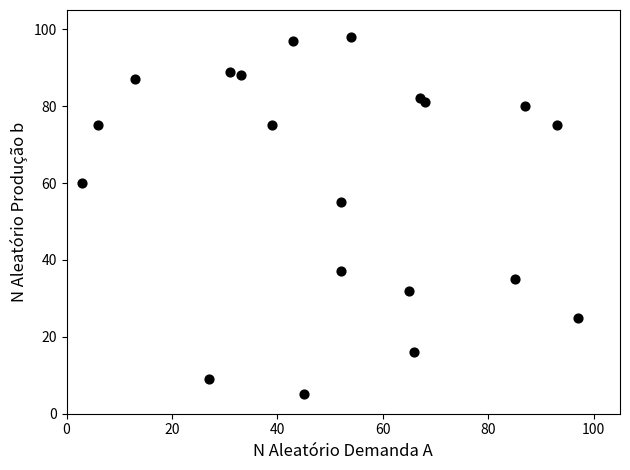

What Y value in the scatter plot is closest to 51?

55